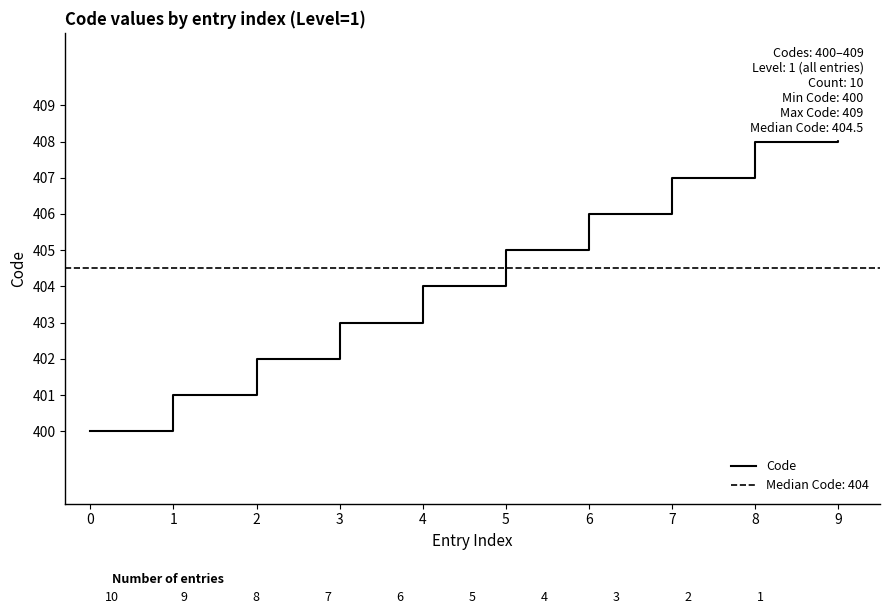

Which has a higher value, 9 or 7?

9